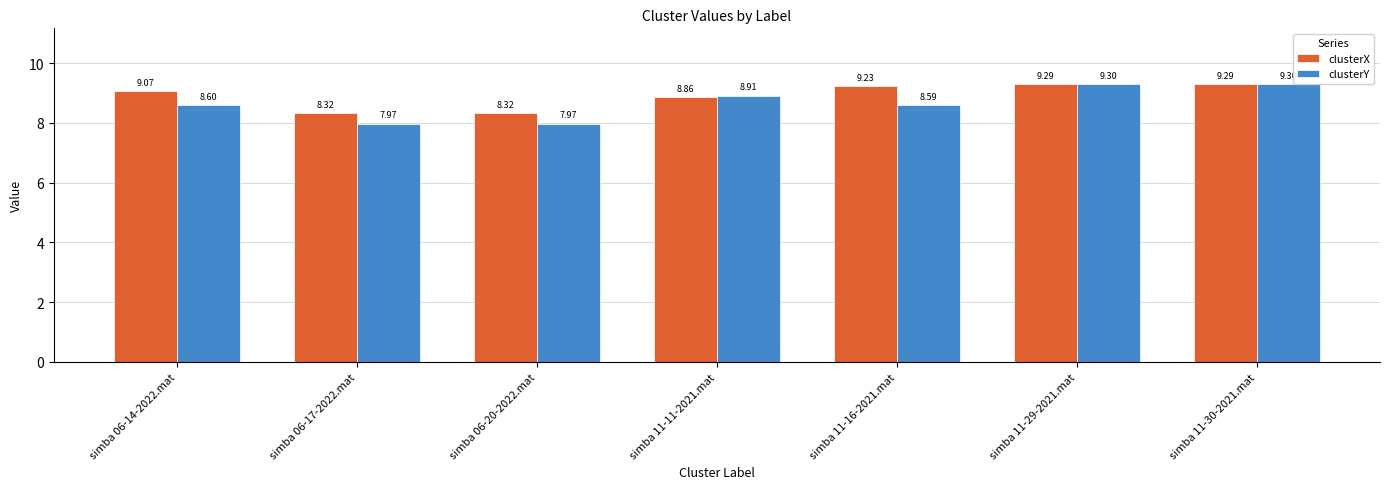

At how many categories does at least one series exceed 9?

4